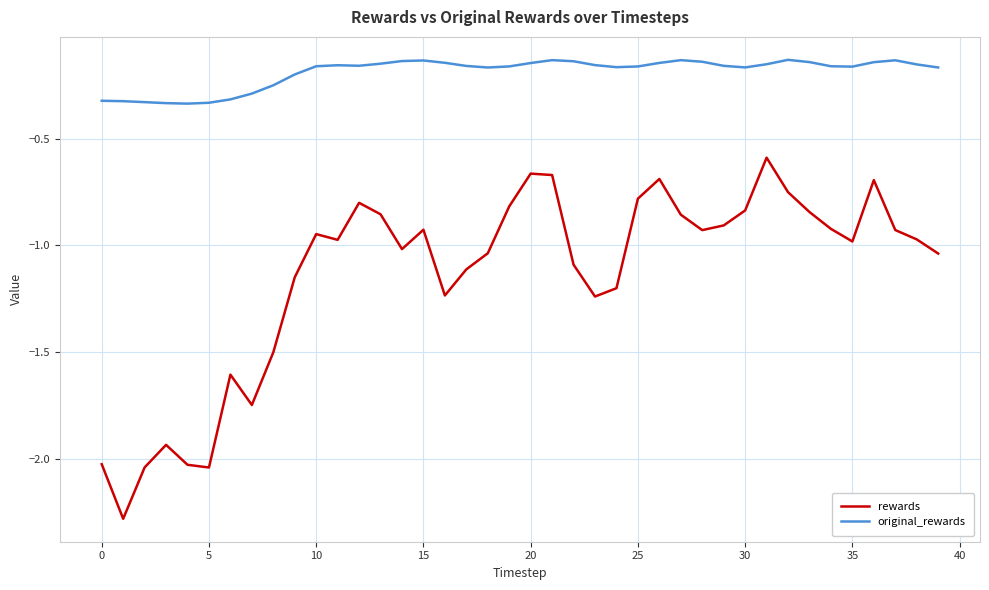

Which series has the largest total across all categories?

original_rewards